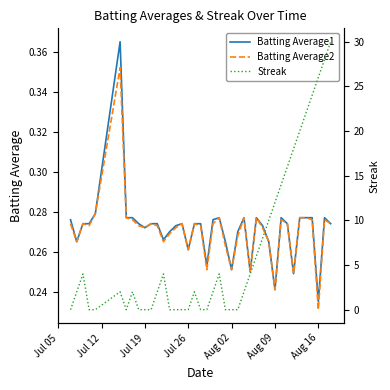

At which label is Batting Average2 closest to 0?

Aug 16